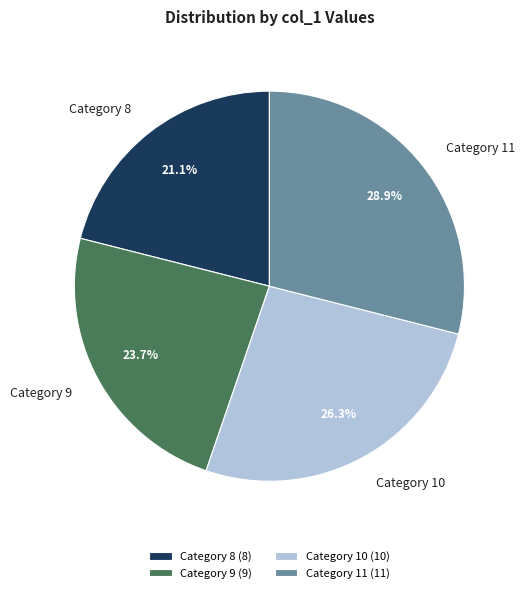

What is the ratio of the value at Category 11 to the value at Category 8?

1.4